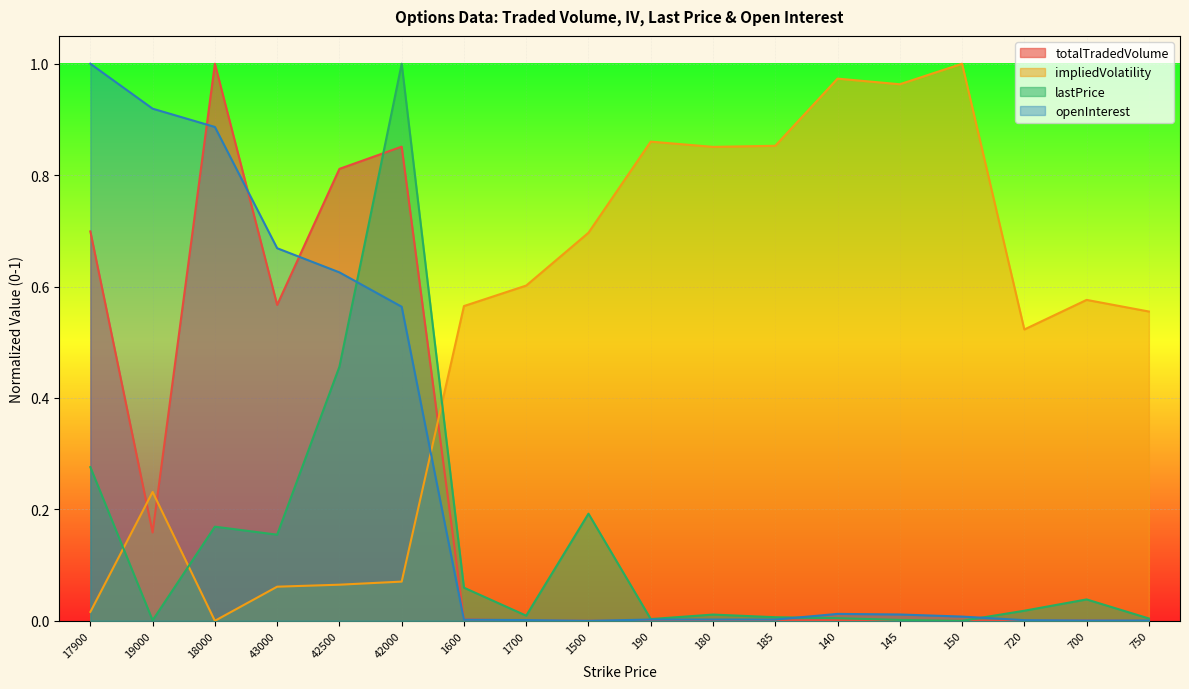

Between 1500 and 750, which is larger?

750